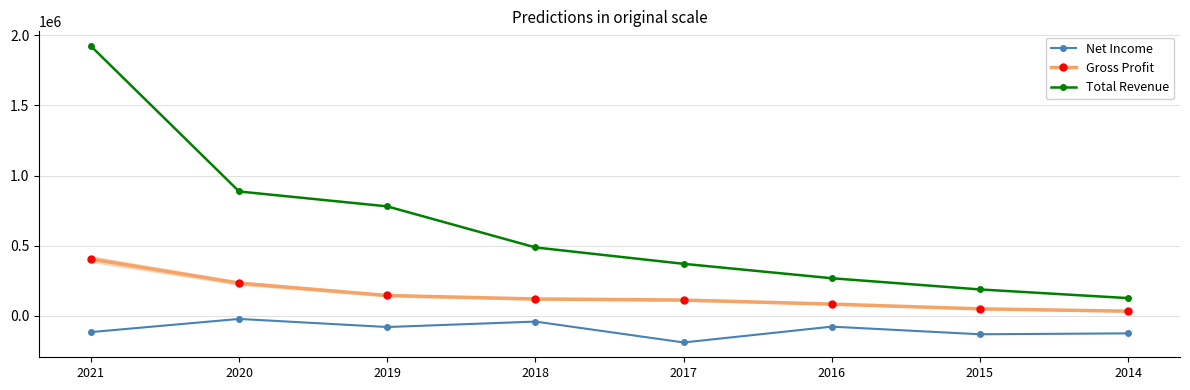

What is the difference between the Total Revenue values at 2015 and 2020?

698800